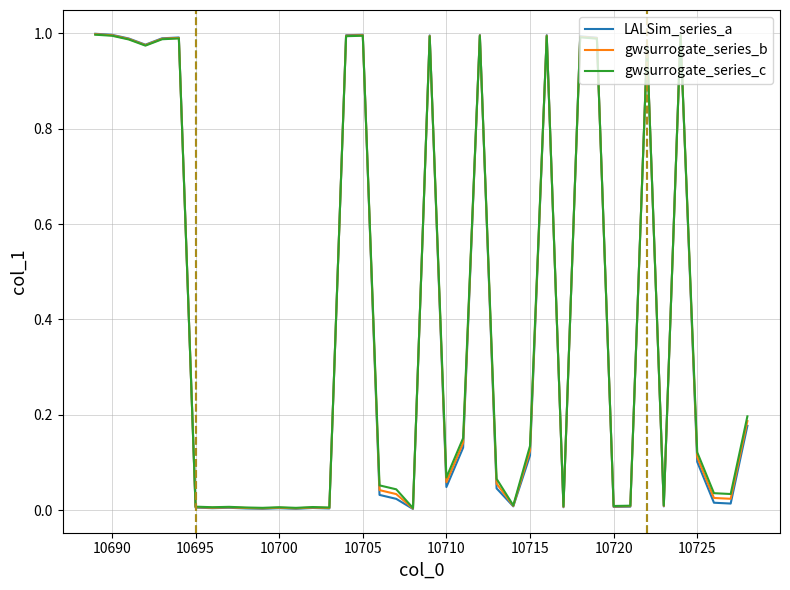

Which series has the largest range (max minus min)?

LALSim_series_a